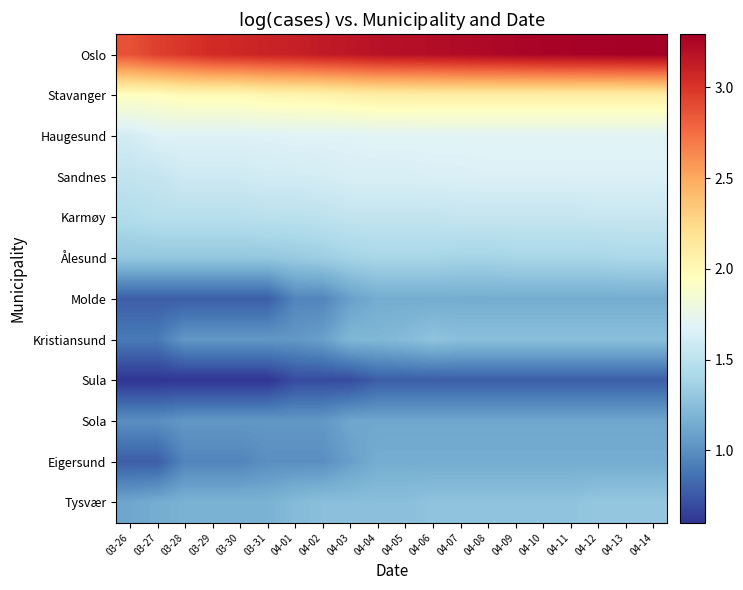

At which category is the sum across all series the highest?

04-14